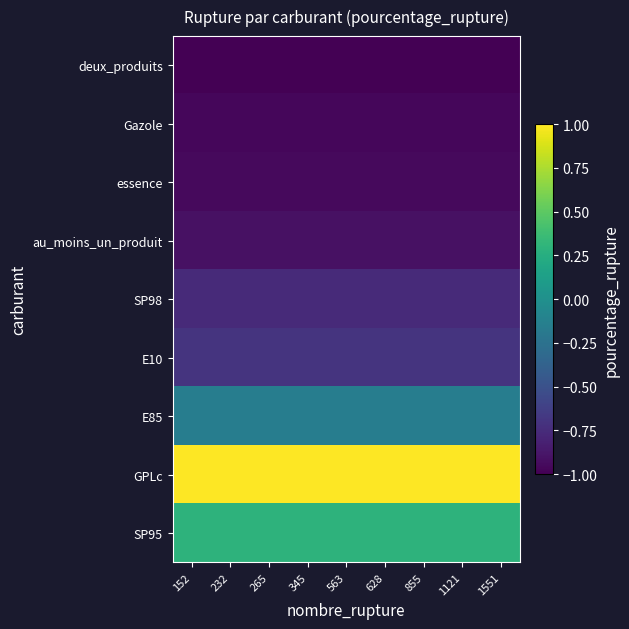

Reading right to left, extract all data points from this chart.

deux_produits: 1551=-1.0	1121=-1.0	855=-1.0	628=-1.0	563=-1.0	345=-1.0	265=-1.0	232=-1.0	152=-1.0
Gazole: 1551=-1.0	1121=-1.0	855=-1.0	628=-1.0	563=-1.0	345=-1.0	265=-1.0	232=-1.0	152=-1.0
essence: 1551=-0.9	1121=-0.9	855=-0.9	628=-0.9	563=-0.9	345=-0.9	265=-0.9	232=-0.9	152=-0.9
au_moins_un_produit: 1551=-0.9	1121=-0.9	855=-0.9	628=-0.9	563=-0.9	345=-0.9	265=-0.9	232=-0.9	152=-0.9
SP98: 1551=-0.8	1121=-0.8	855=-0.8	628=-0.8	563=-0.8	345=-0.8	265=-0.8	232=-0.8	152=-0.8
E10: 1551=-0.7	1121=-0.7	855=-0.7	628=-0.7	563=-0.7	345=-0.7	265=-0.7	232=-0.7	152=-0.7
E85: 1551=-0.2	1121=-0.2	855=-0.2	628=-0.2	563=-0.2	345=-0.2	265=-0.2	232=-0.2	152=-0.2
GPLc: 1551=1.0	1121=1.0	855=1.0	628=1.0	563=1.0	345=1.0	265=1.0	232=1.0	152=1.0
SP95: 1551=0.3	1121=0.3	855=0.3	628=0.3	563=0.3	345=0.3	265=0.3	232=0.3	152=0.3